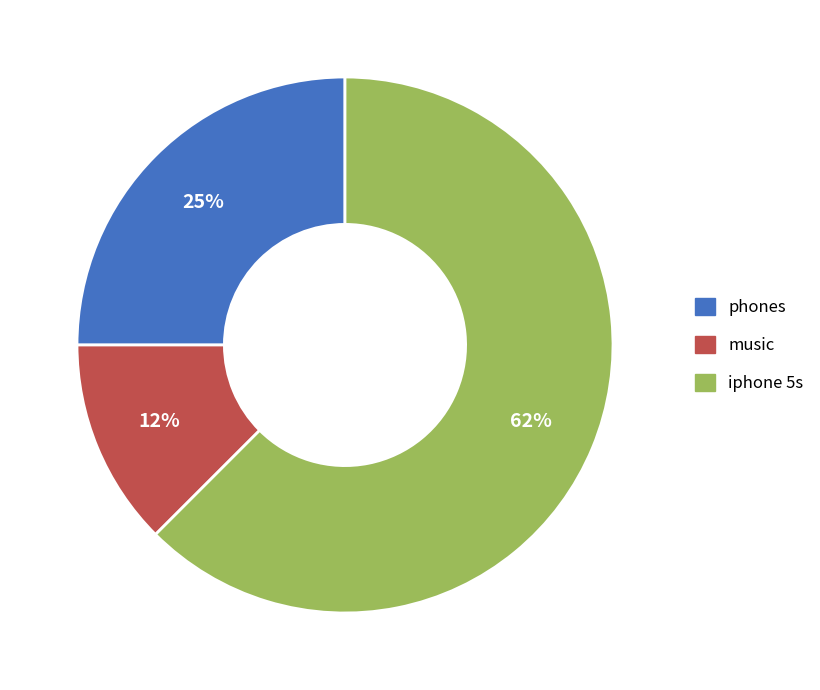

How many slices are in this pie chart?

3